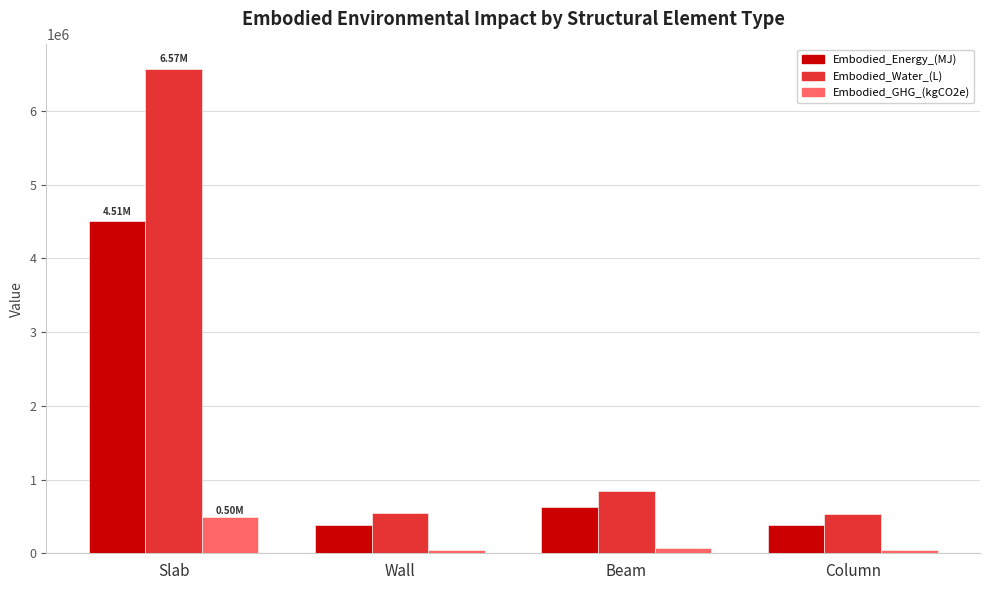

Which category has the highest value in the Embodied_GHG_(kgCO2e) series?

Slab